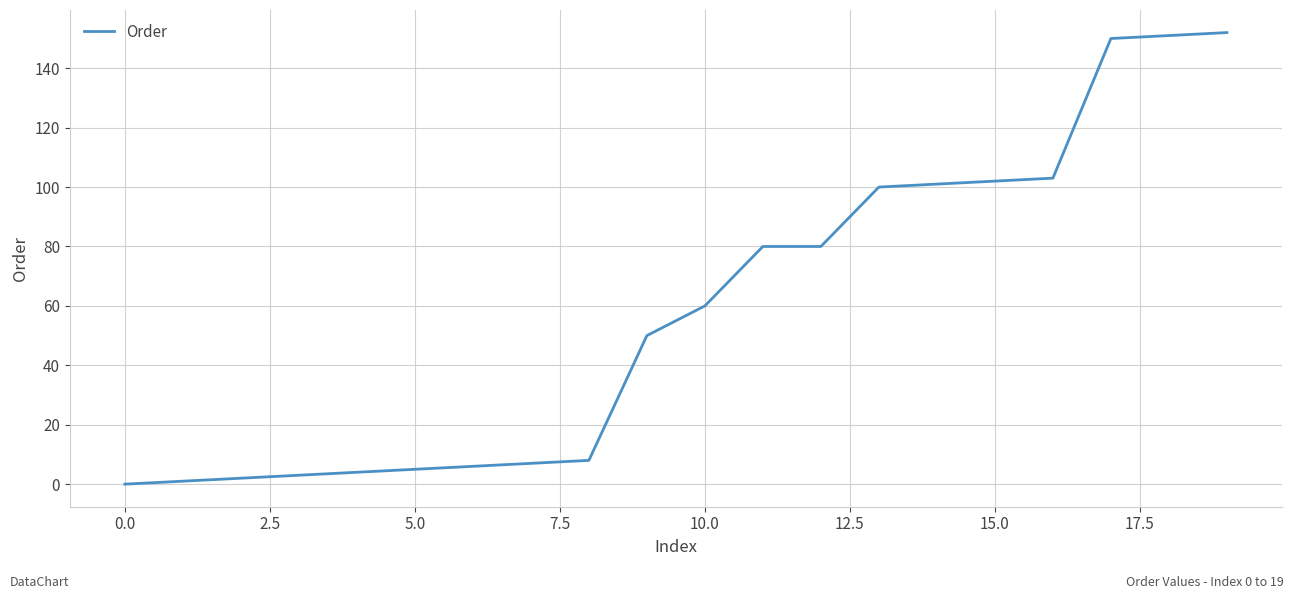

What is the maximum value shown in the chart?

152